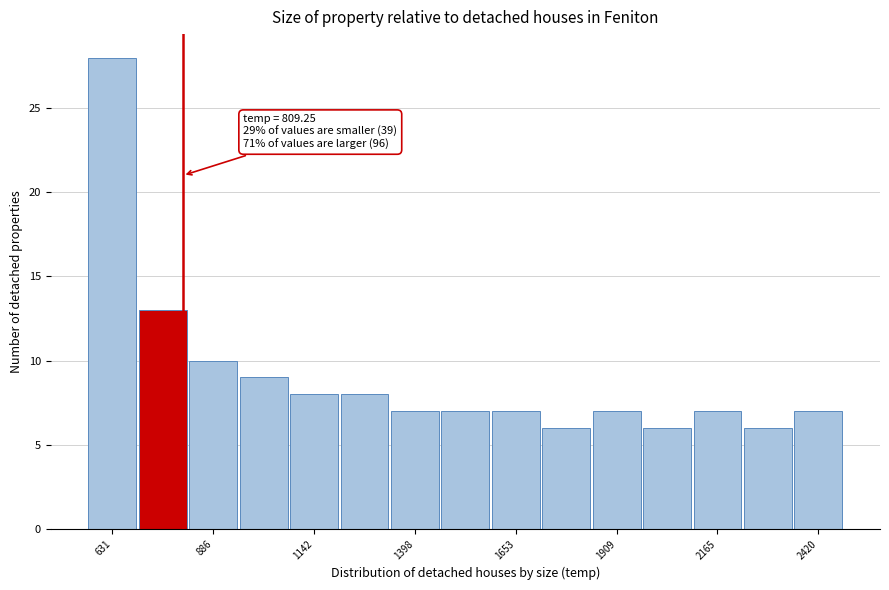

Around what value on the x-axis is the tallest bar? Give the approximate position of its centre, as read against the axis.

650